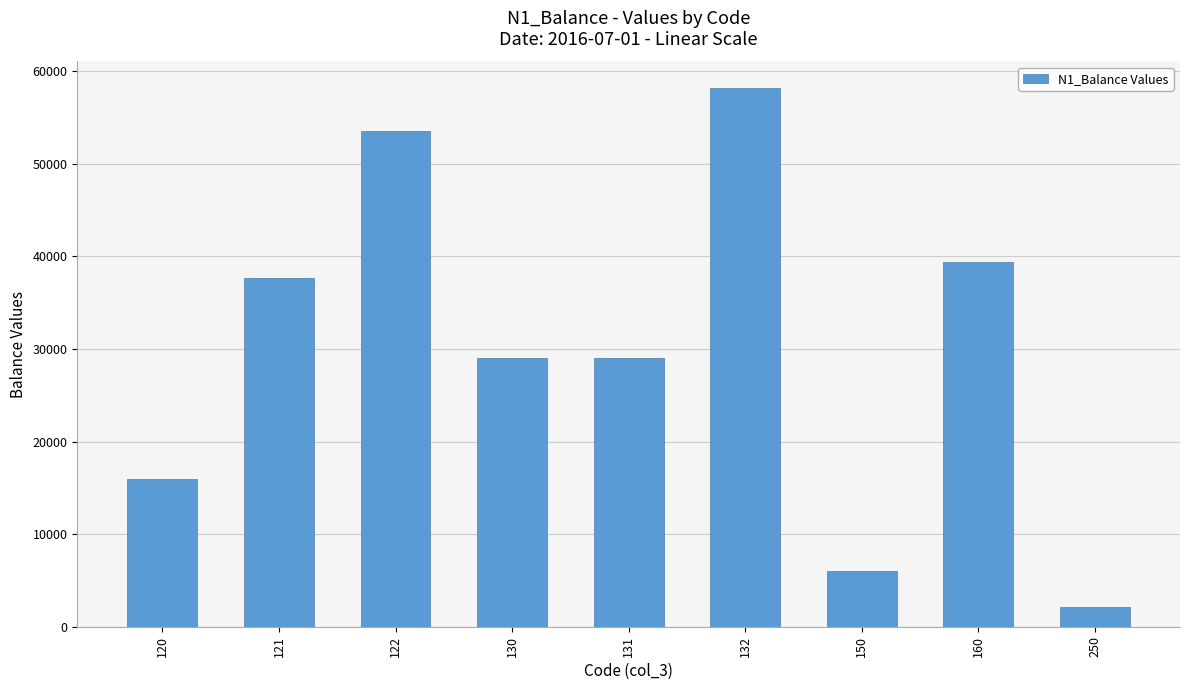

What is the ratio of the value at 130 to the value at 120?

1.8